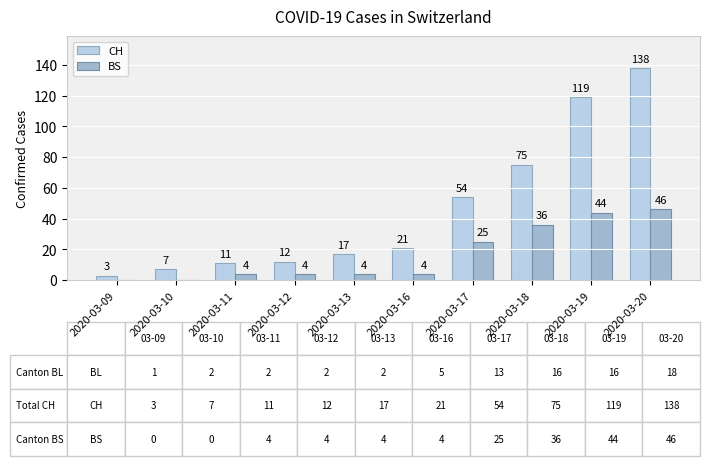

At which label does BS reach its peak?

2020-03-20